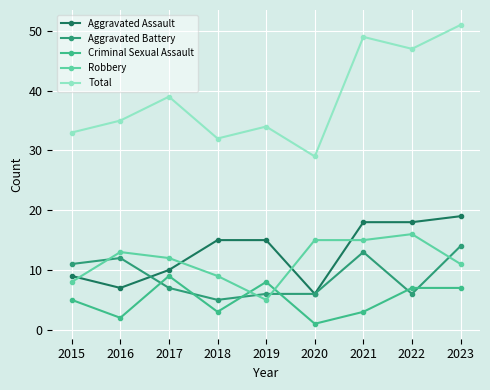

What is the difference between the highest and lowest values at 2018?

29